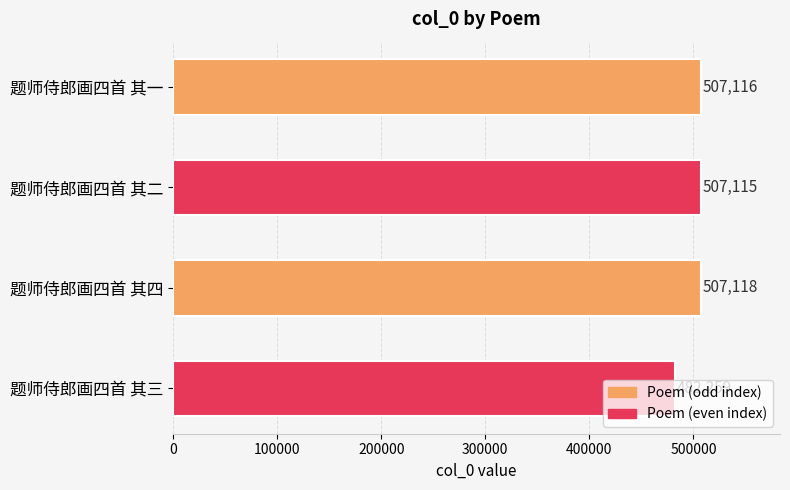

What is the minimum value shown in the chart?

482259